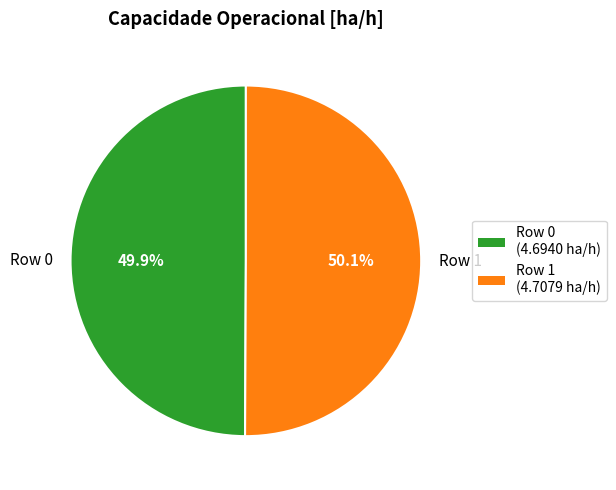

Count the number of slices in the pie.

2